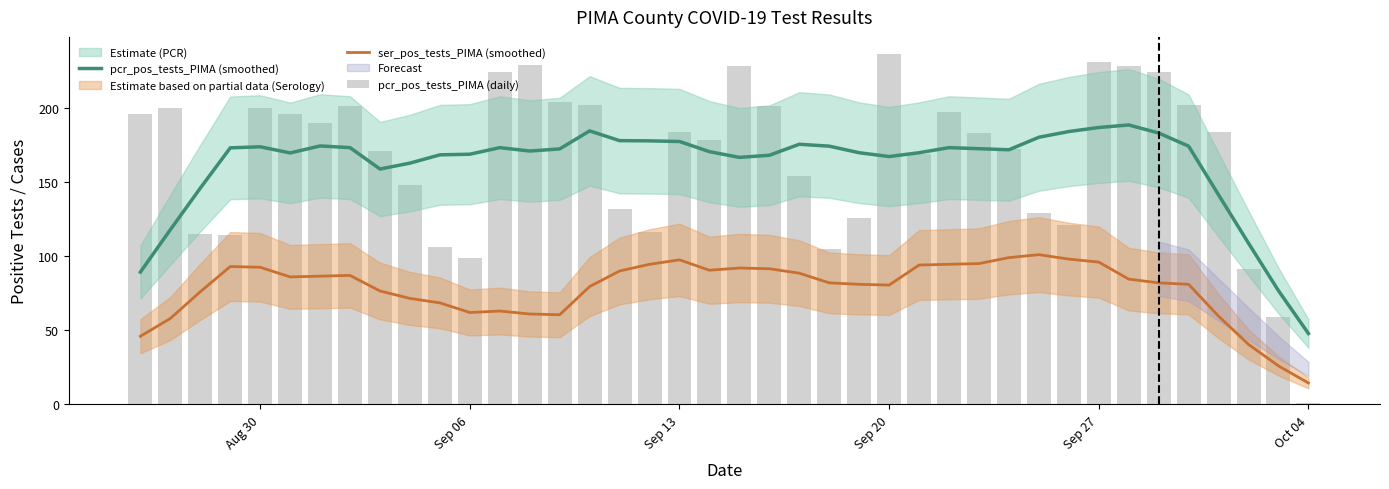

Which series has the largest total across all categories?

pcr_pos_tests_PIMA (daily)